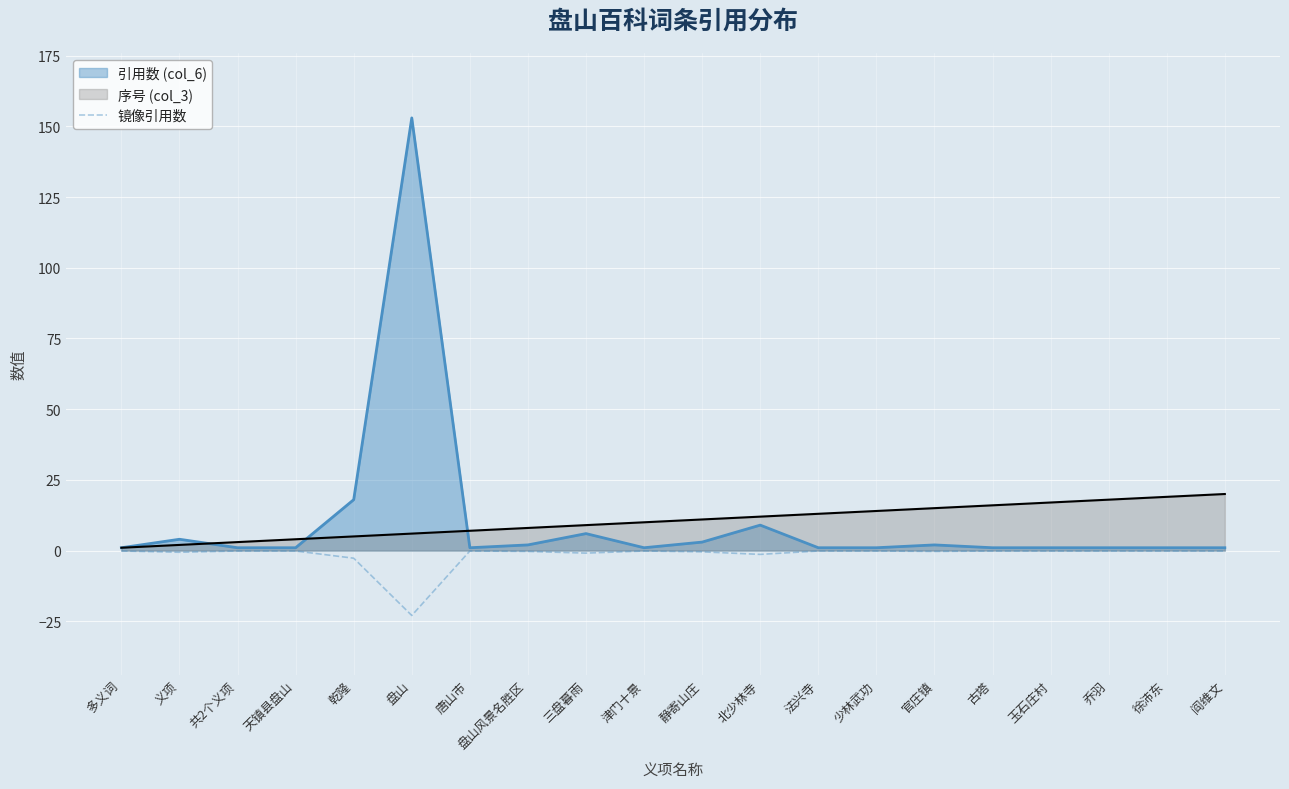

What position from the left is 官庄镇?

15